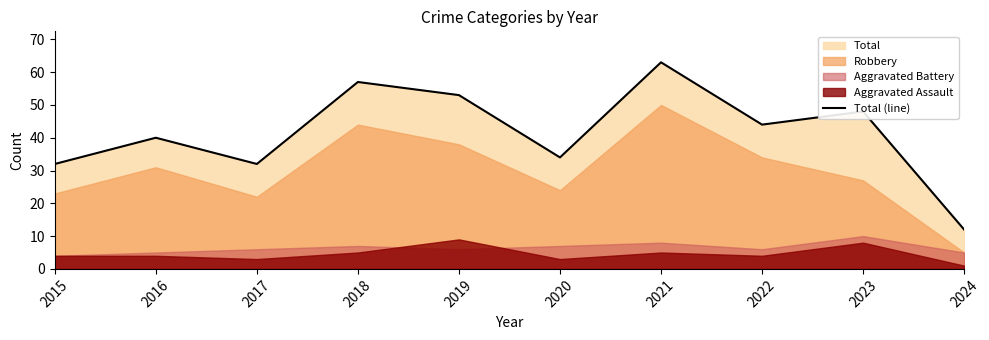

At which label does the data first exceed 44?

2018